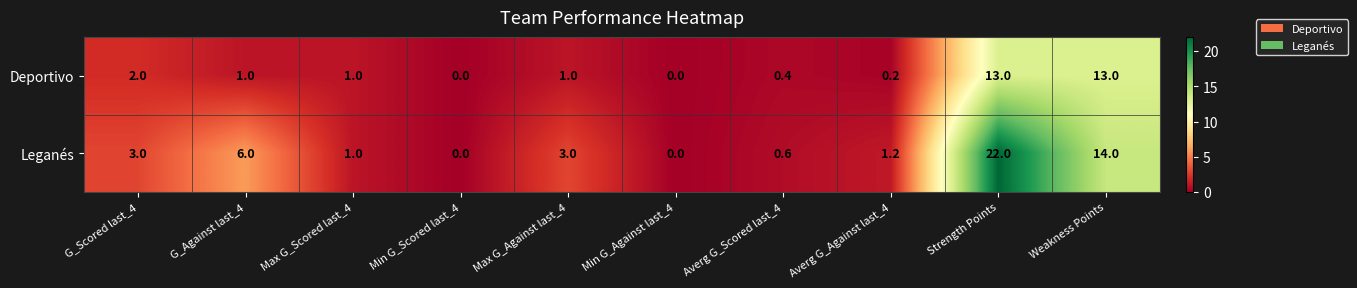

What is the difference between the second highest and second lowest values in the Deportivo series?

13.0